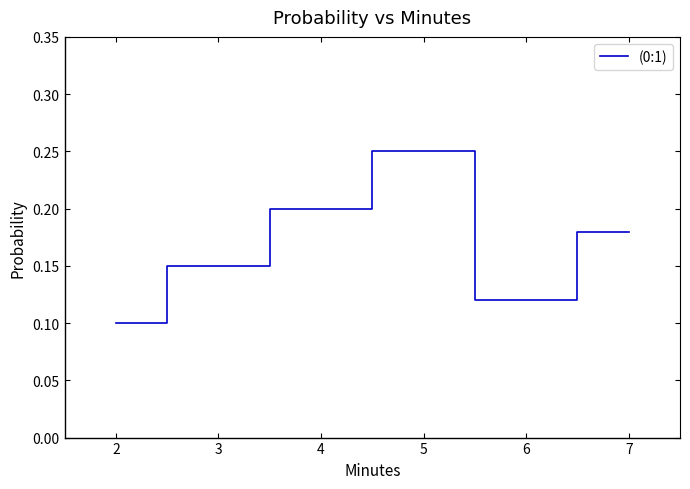

At which label is the value closest to 0?

2